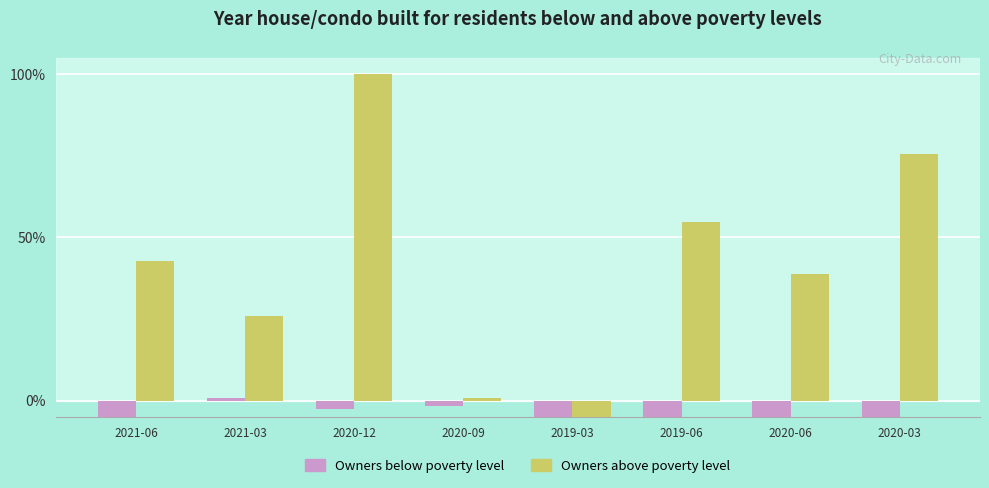

How many bars are there in total?

16